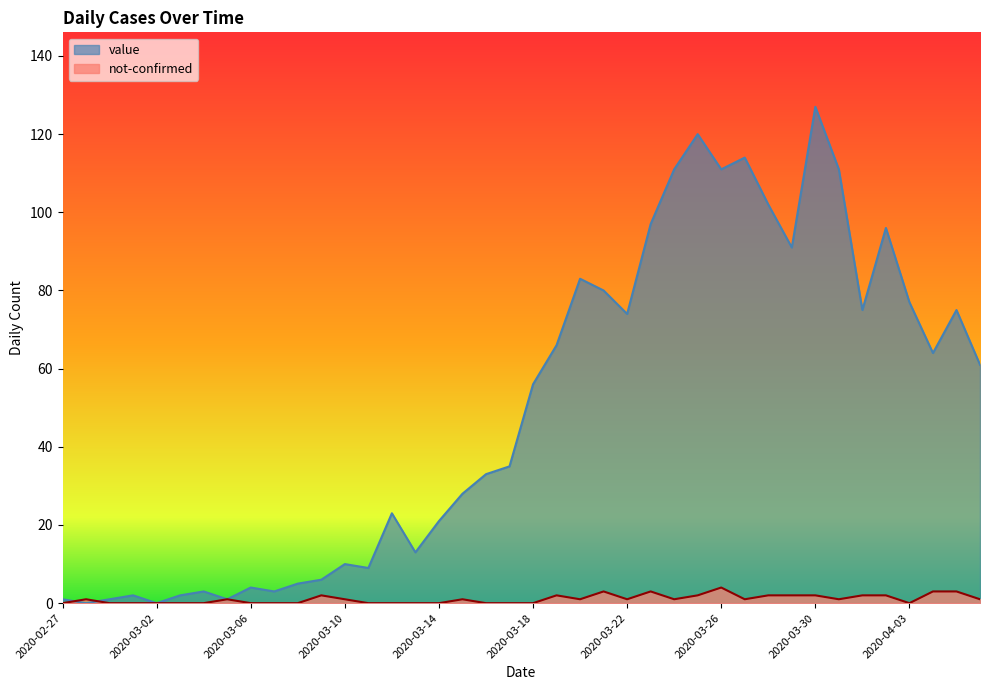

What is the label of the 23rd point from the left?

2020-03-20